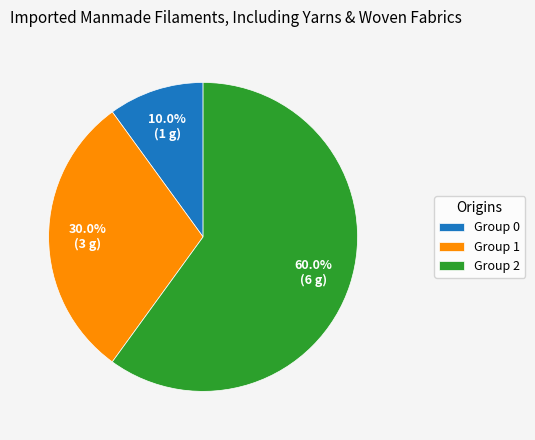

What is the largest slice in the pie chart?

Group 2